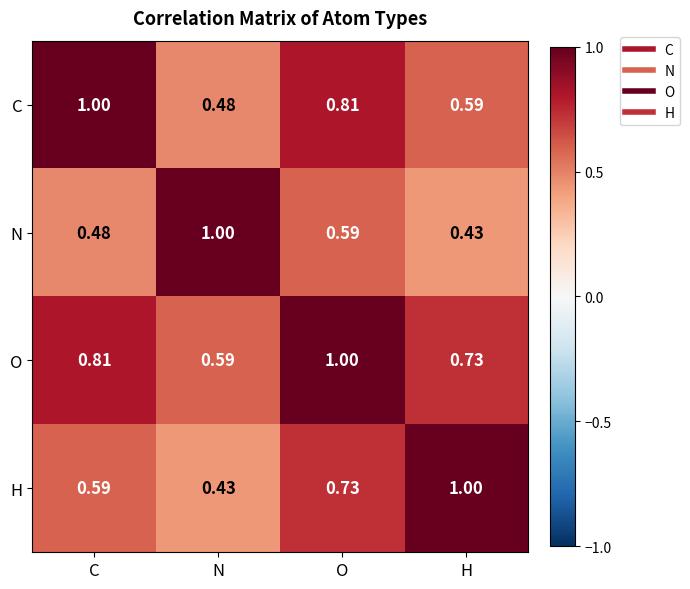

Is the value of N at H greater than the value of H at O?

No